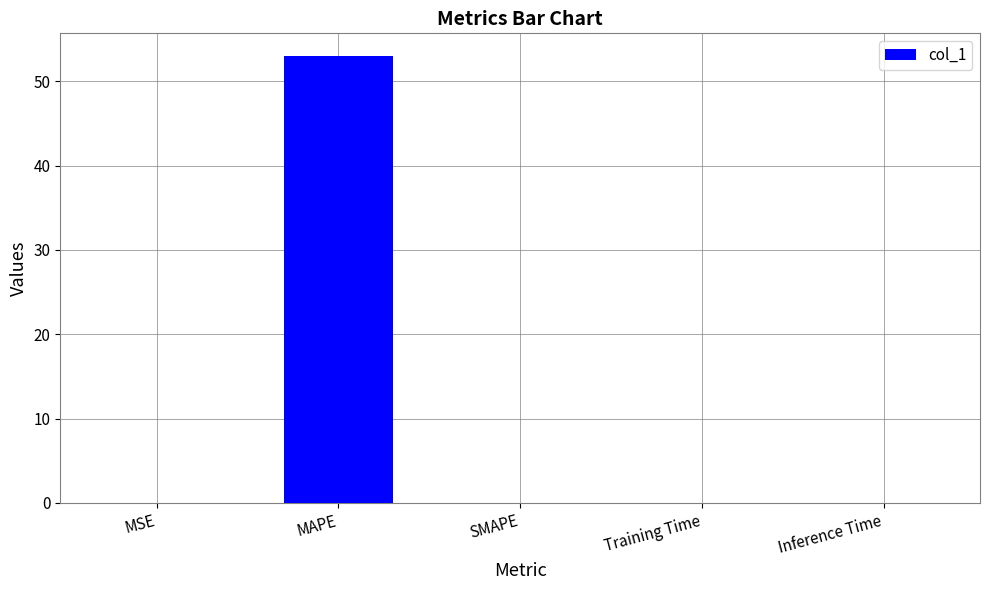

Are the bars horizontal?

No